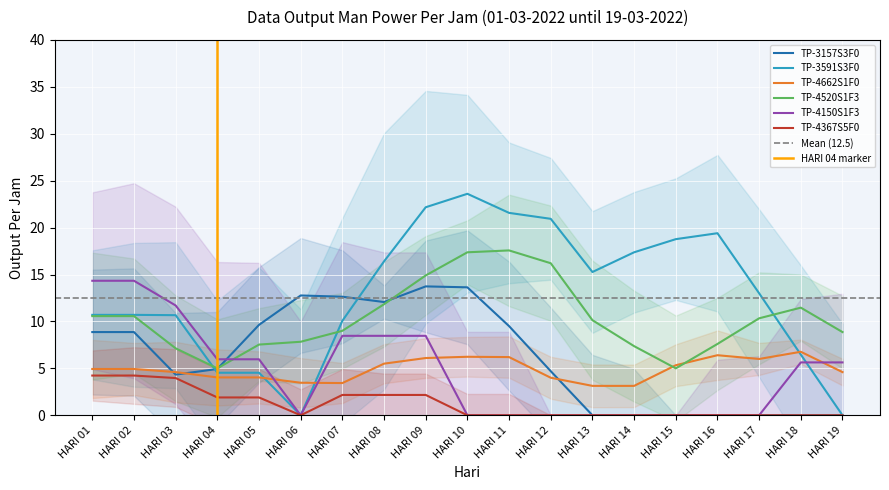

After their last crossing, which series has the higher values: TP-4150S1F3 or TP-4520S1F3?

TP-4520S1F3